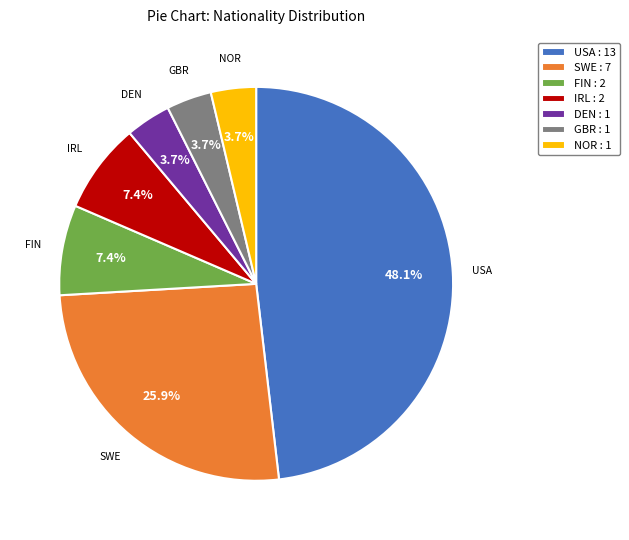

What is the ratio of the value at USA to the value at SWE?

1.9